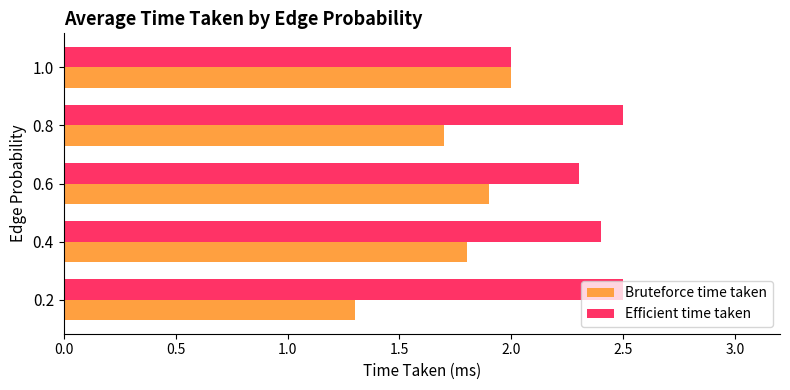

Which series has the largest total across all categories?

Efficient time taken